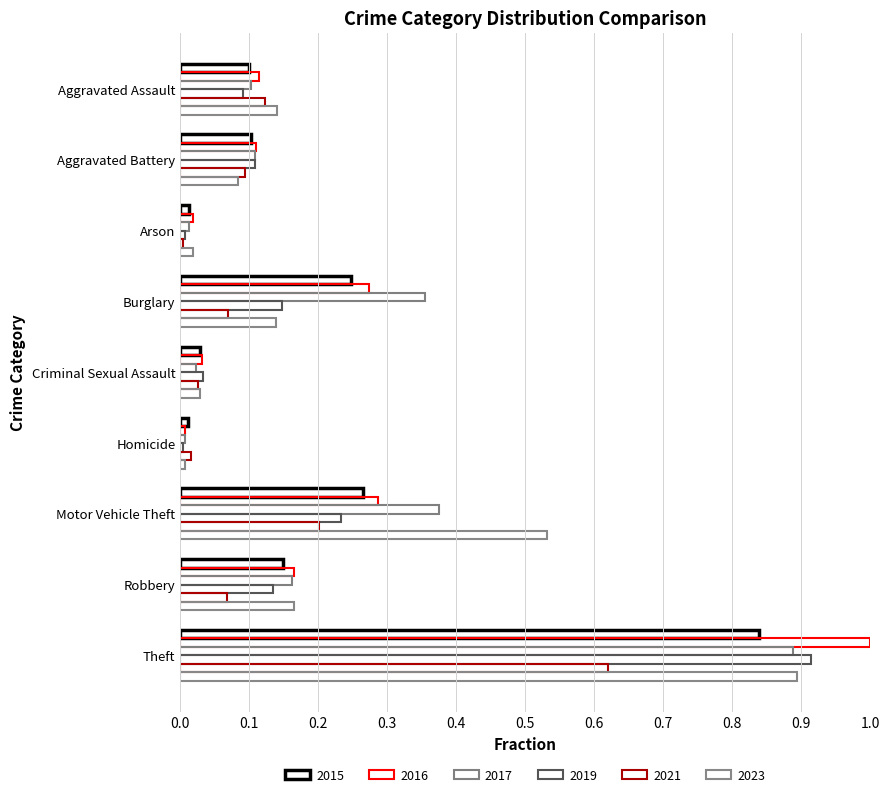

Which series has the largest range (max minus min)?

2016